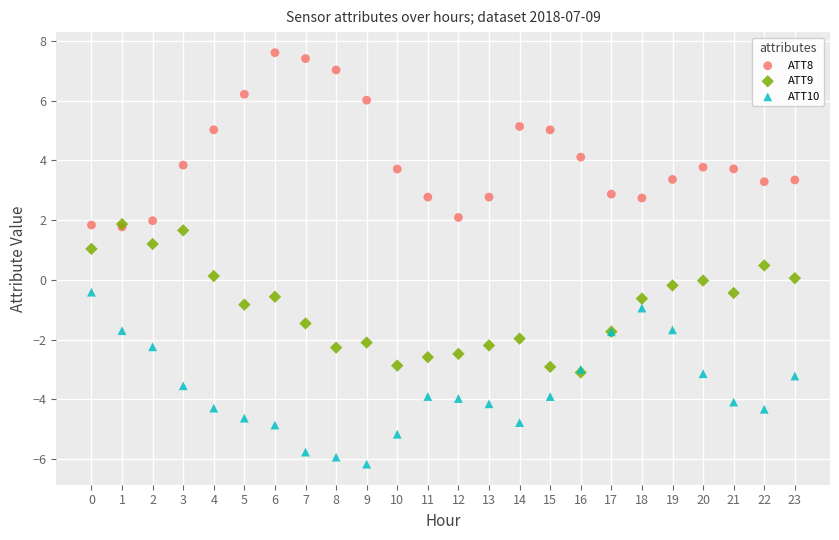

What are all the series names shown in the legend?

ATT8, ATT9, ATT10